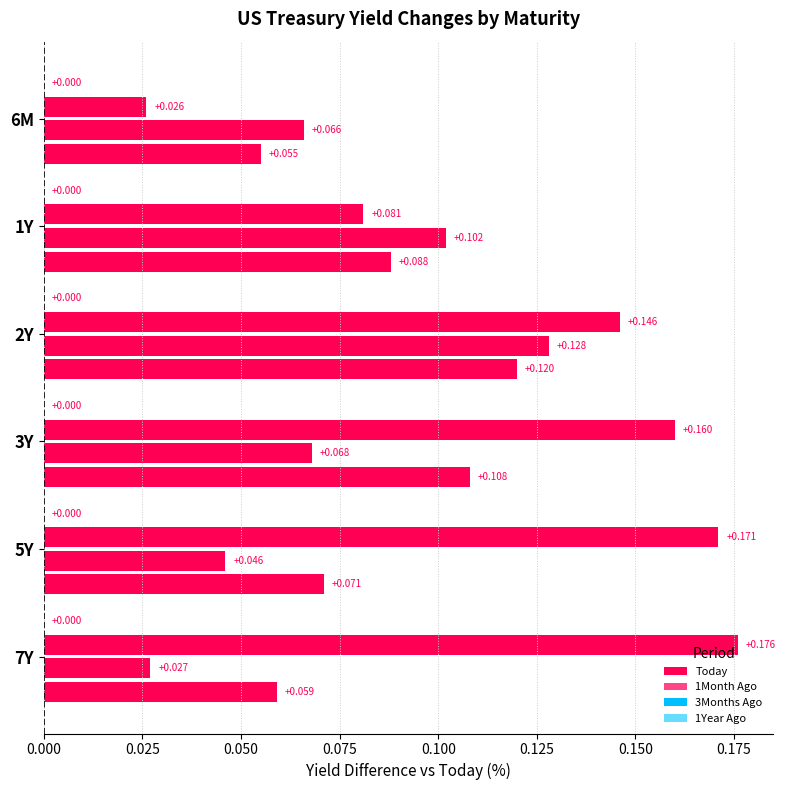

At Today, list the series in order from largest to smallest.

6M, 1Y, 2Y, 3Y, 7Y, 5Y